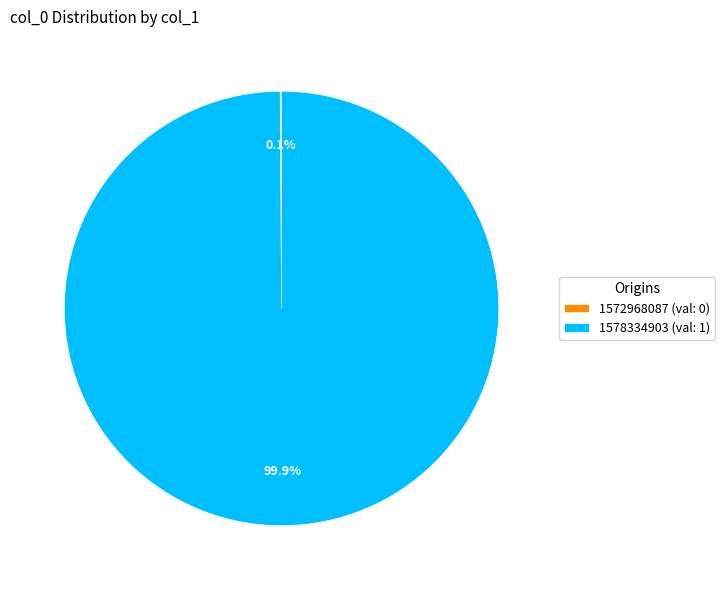

Is there any slice that represents more than half of the pie?

Yes